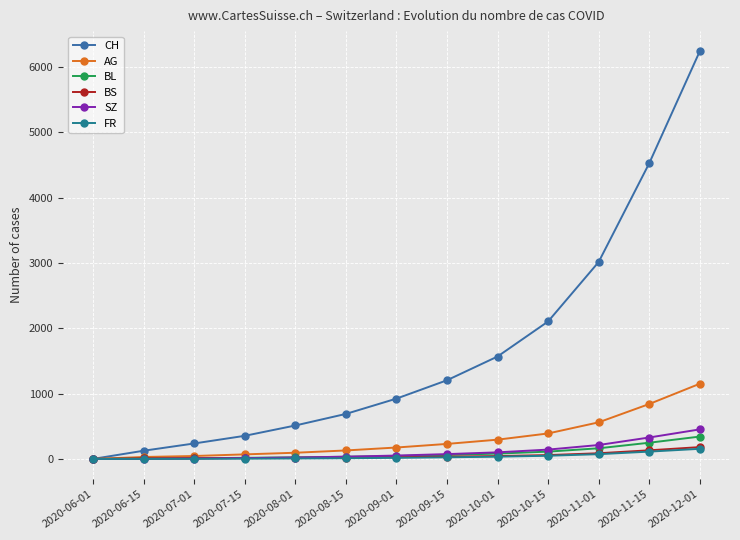

Reading left to right, list all the values displayed in this chart.

CH: 2020-06-01=1	2020-06-15=126	2020-07-01=237	2020-07-15=354	2020-08-01=512	2020-08-15=689	2020-09-01=923	2020-09-15=1204	2020-10-01=1567	2020-10-15=2103	2020-11-01=3012	2020-11-15=4521	2020-12-01=6234
AG: 2020-06-01=0	2020-06-15=30	2020-07-01=45	2020-07-15=70	2020-08-01=95	2020-08-15=130	2020-09-01=175	2020-09-15=230	2020-10-01=295	2020-10-15=390	2020-11-01=560	2020-11-15=840	2020-12-01=1150
BL: 2020-06-01=0	2020-06-15=7	2020-07-01=11	2020-07-15=17	2020-08-01=24	2020-08-15=33	2020-09-01=45	2020-09-15=61	2020-10-01=82	2020-10-15=112	2020-11-01=163	2020-11-15=248	2020-12-01=342
BS: 2020-06-01=0	2020-06-15=9	2020-07-01=12	2020-07-15=14	2020-08-01=17	2020-08-15=21	2020-09-01=27	2020-09-15=35	2020-10-01=44	2020-10-15=59	2020-11-01=87	2020-11-15=132	2020-12-01=181
SZ: 2020-06-01=0	2020-06-15=0	2020-07-01=6	2020-07-15=13	2020-08-01=22	2020-08-15=35	2020-09-01=52	2020-09-15=74	2020-10-01=101	2020-10-15=143	2020-11-01=213	2020-11-15=328	2020-12-01=452
FR: 2020-06-01=0	2020-06-15=0	2020-07-01=2	2020-07-15=4	2020-08-01=7	2020-08-15=11	2020-09-01=17	2020-09-15=25	2020-10-01=35	2020-10-15=49	2020-11-01=73	2020-11-15=112	2020-12-01=155